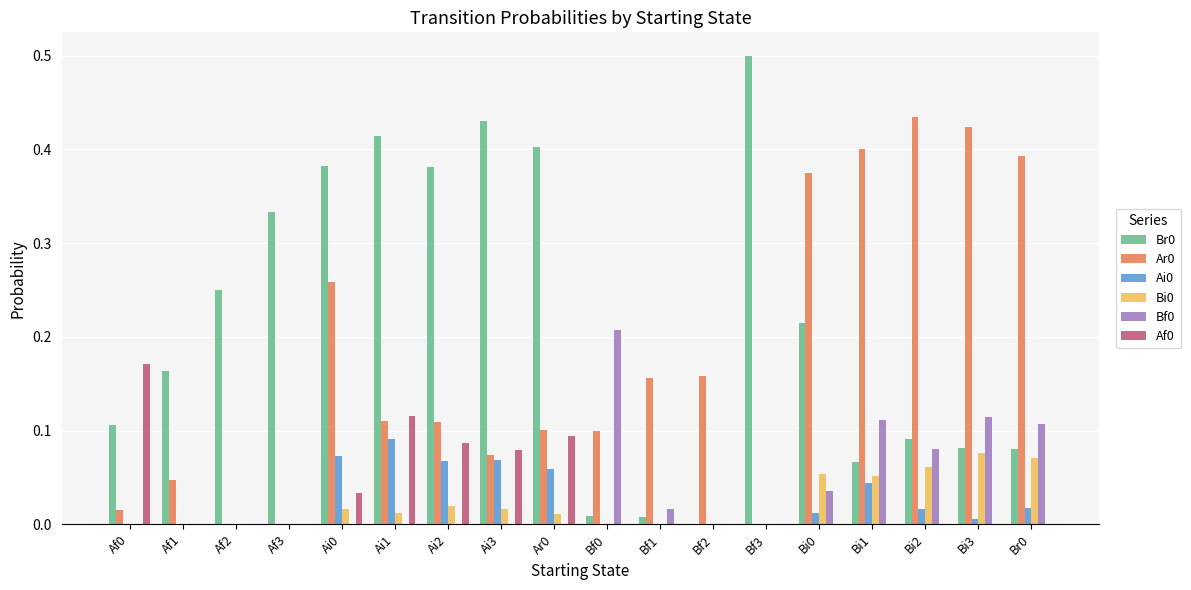

Is the value of Bi0 at Af3 greater than the value of Bf0 at Bi3?

No